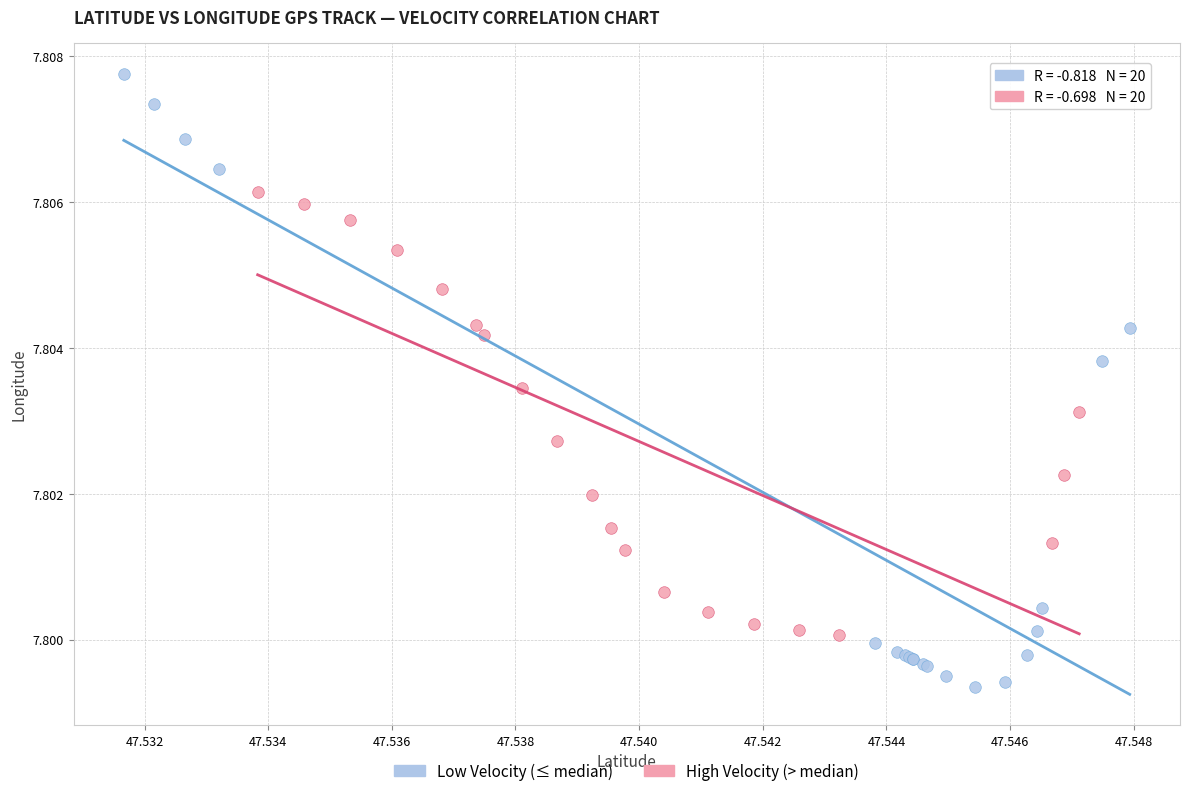

Which series contains the lowest Y value?

Low Velocity (≤ median)